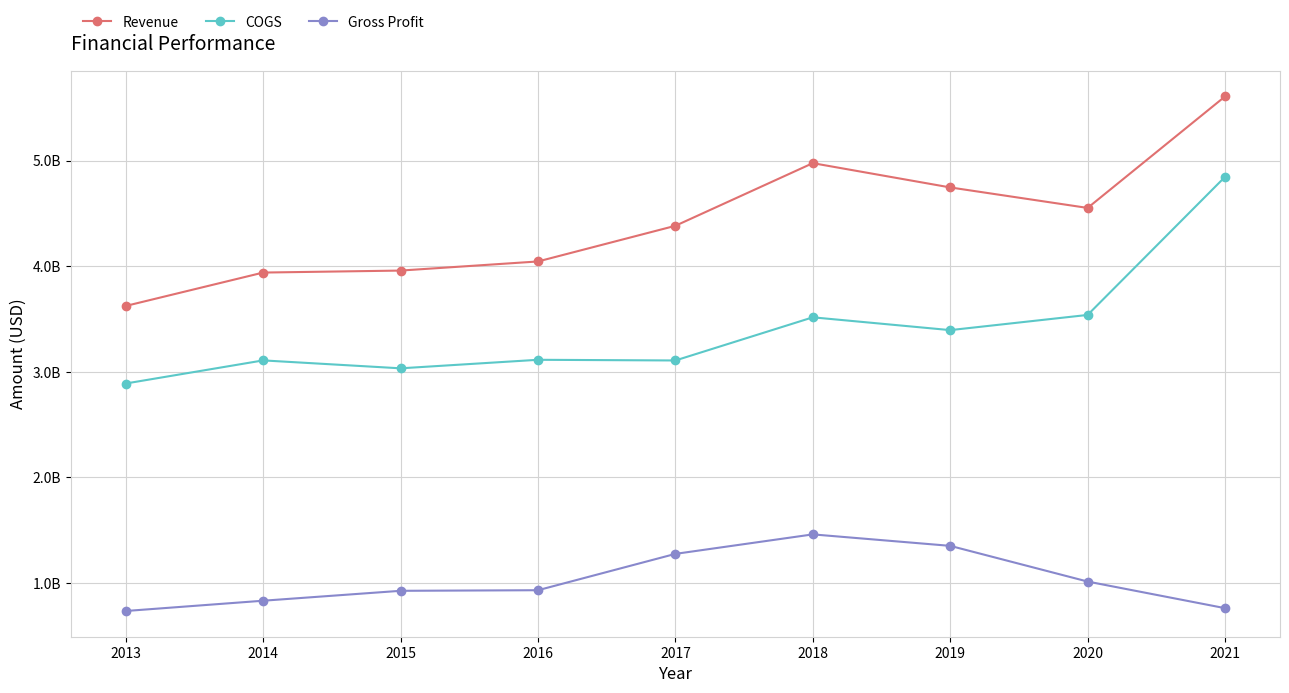

What are all the series names shown in the legend?

Revenue, COGS, Gross Profit